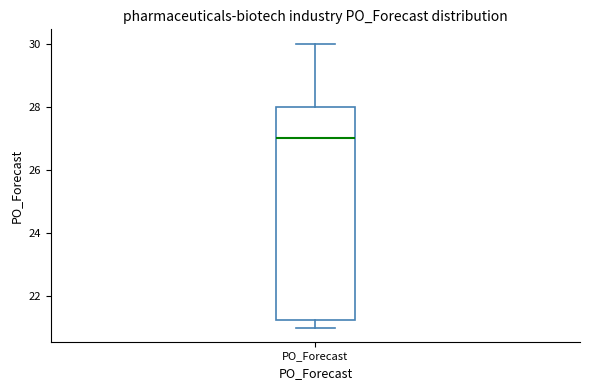

Transcribe this box plot: give where the median line is, the range the box spans, and where the two whiskers end, as read against the y-axis. The values are not printed on the chart, so give them approximately, as read against the axis.

median 27.0, box 21.2 to 28.0, whiskers 21.0 to 30.0